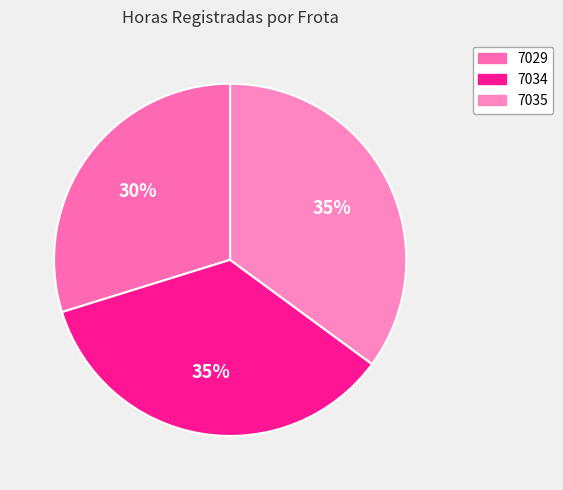

To the nearest percent, what percentage of the pie is 7034?

35%